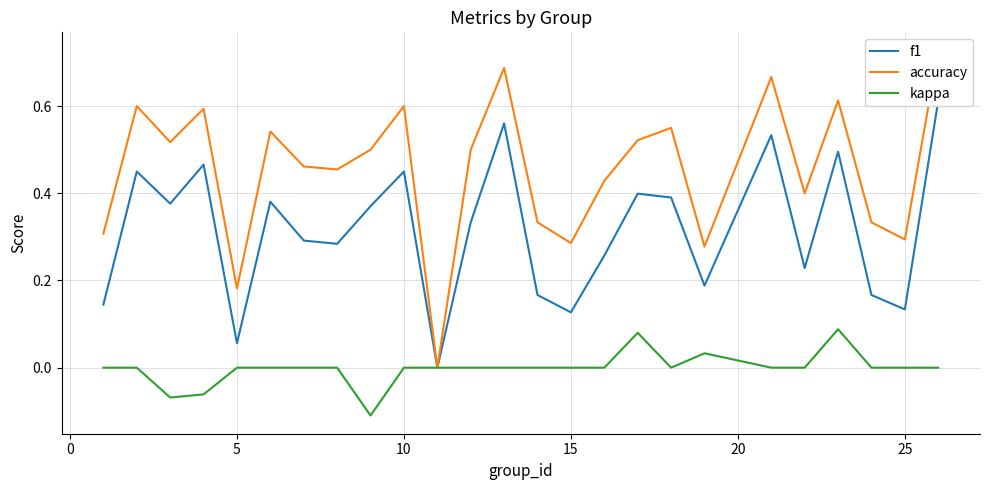

Which series has the largest total across all categories?

accuracy